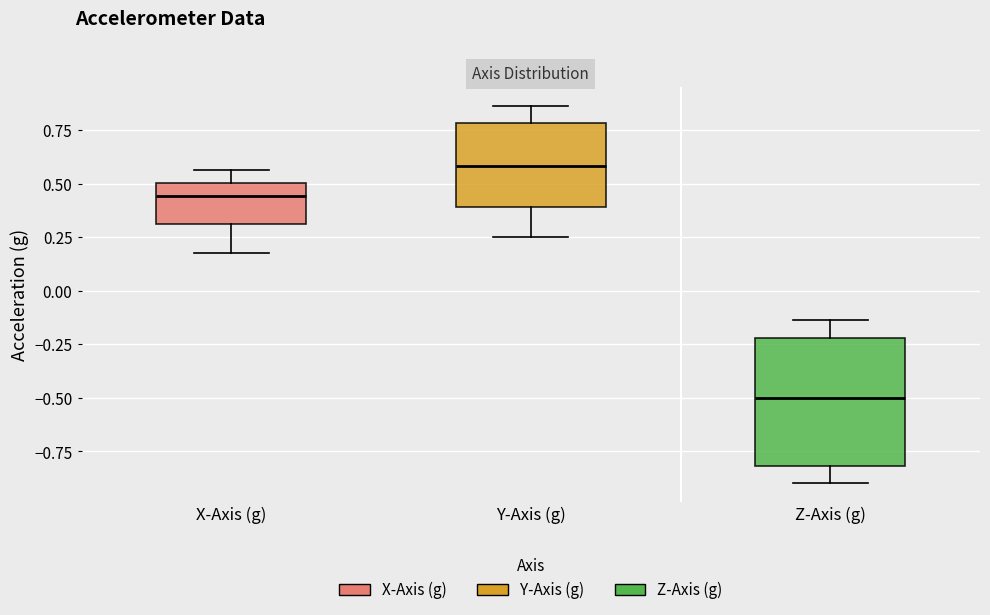

Where does the upper whisker of the box for Y-Axis (g) end on the y-axis? The values are not printed on the chart, so give them approximately, as read against the axis.

0.85